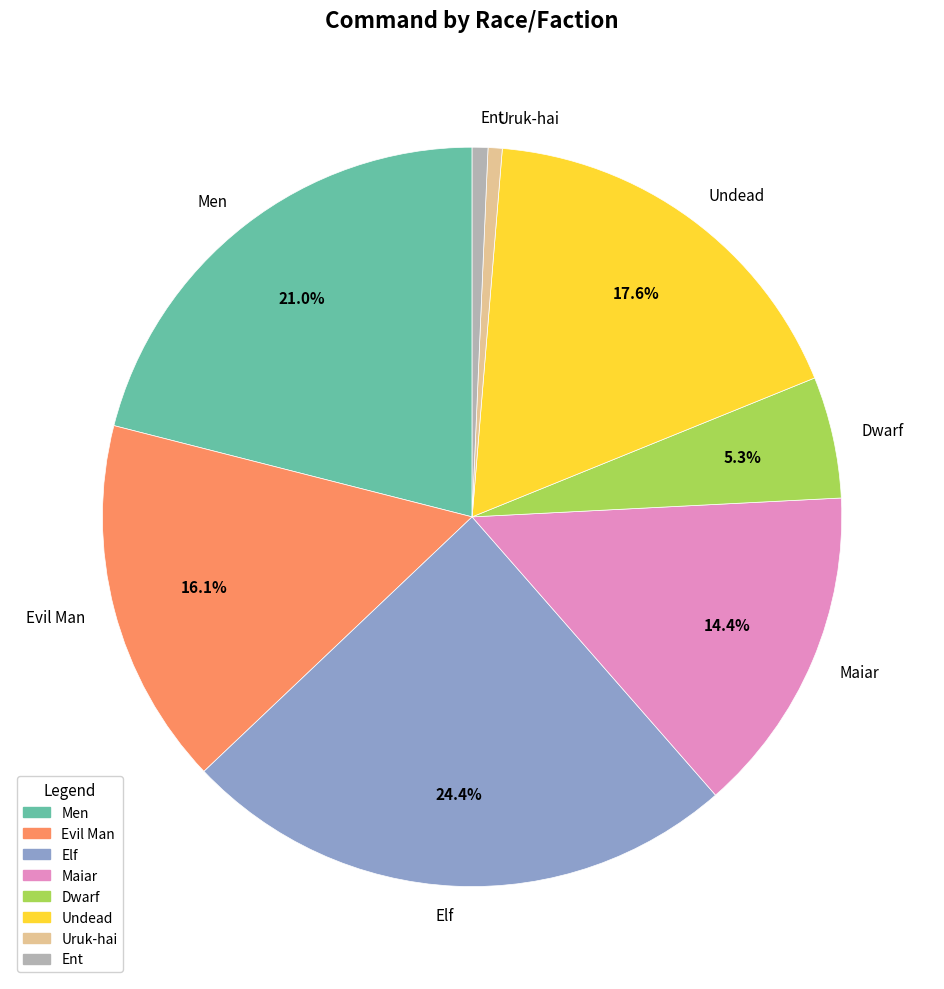

Which has a higher value, Maiar or Uruk-hai?

Maiar